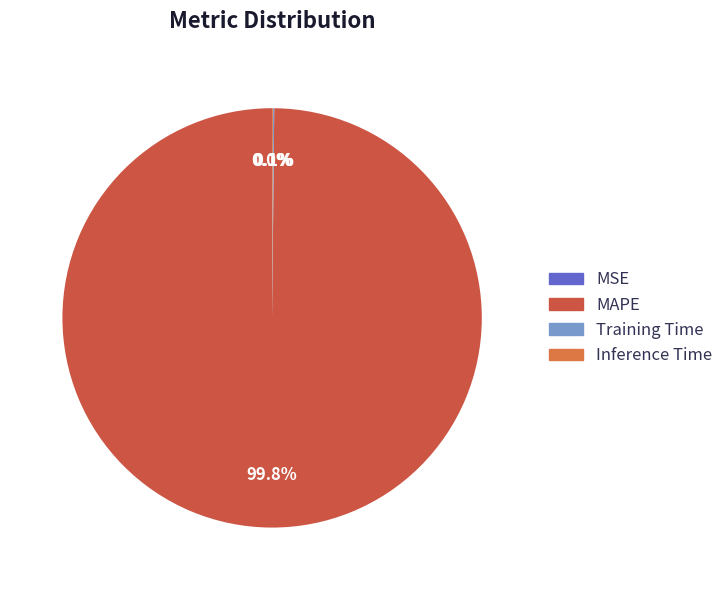

Rank the categories by value from highest to lowest.

MAPE, Training Time, Inference Time, MSE